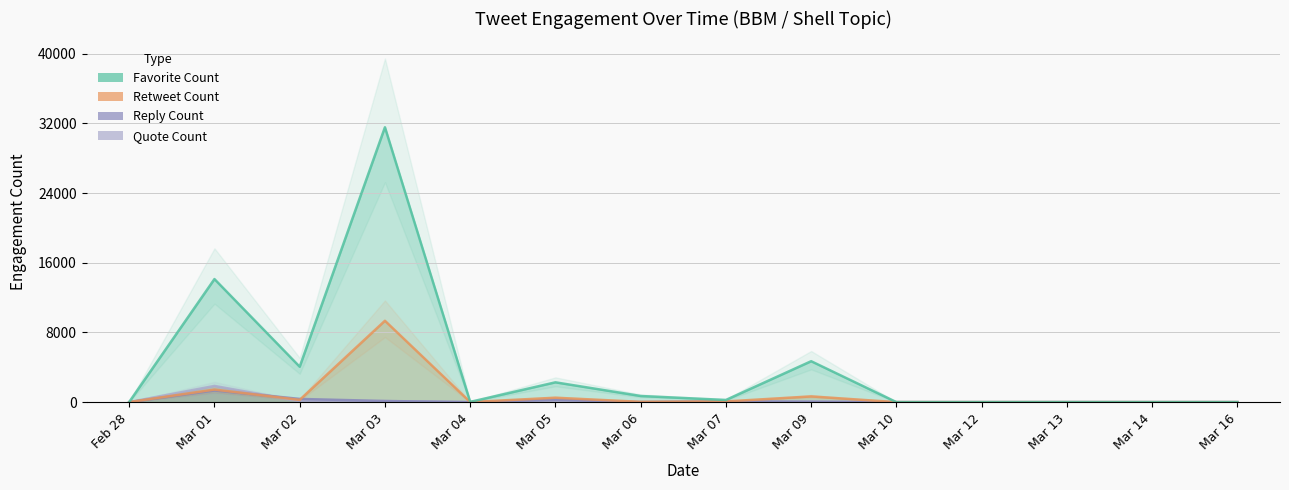

What is the difference between the maximum and minimum values in the favorite_count series?

31560